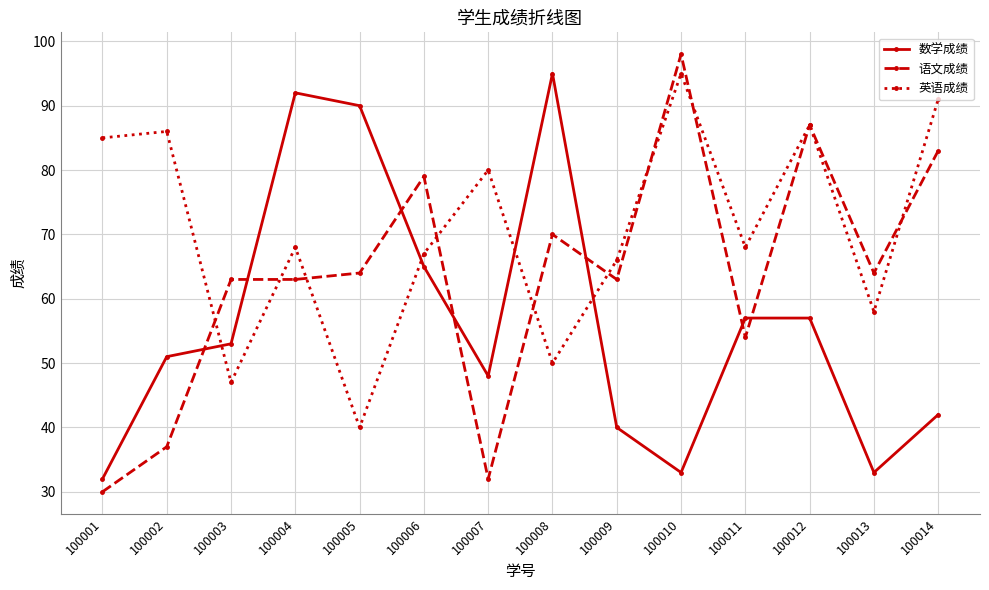

What is the value of the 英语成绩 point at the 4th from the left?

68